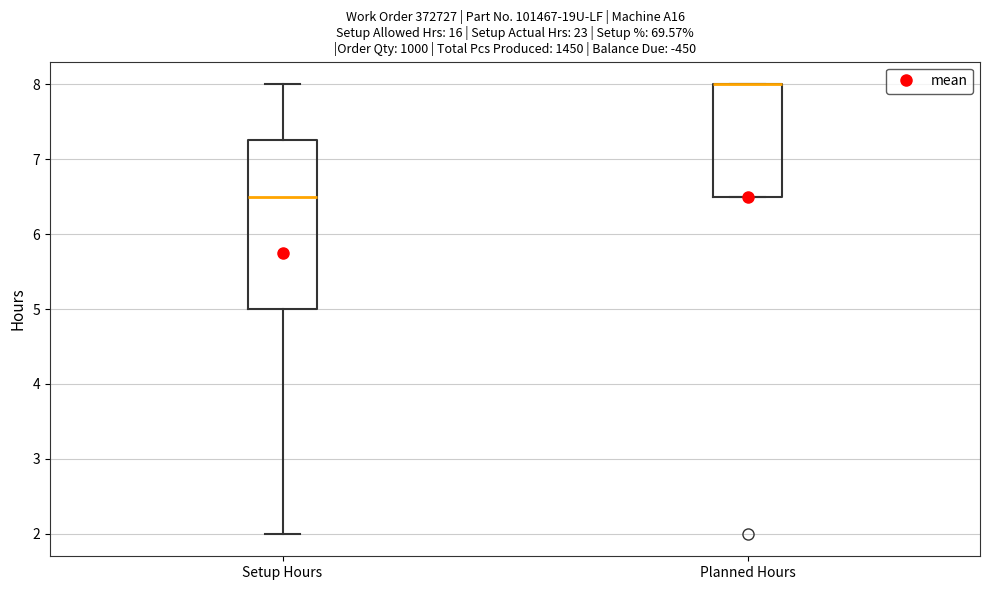

Reading left to right, read every box against the y-axis: the position of its median line, the range the box covers, and the ends of its whiskers. The values are not printed on the chart, so give them approximately, as read against the axis.

Setup Hours: median 6.5, box 5.0 to 7.3, whiskers 2.0 to 8.0
Planned Hours: median 8.0 (drawn on the box's upper edge), box 6.5 to 8.0, whiskers 6.5 to 8.0